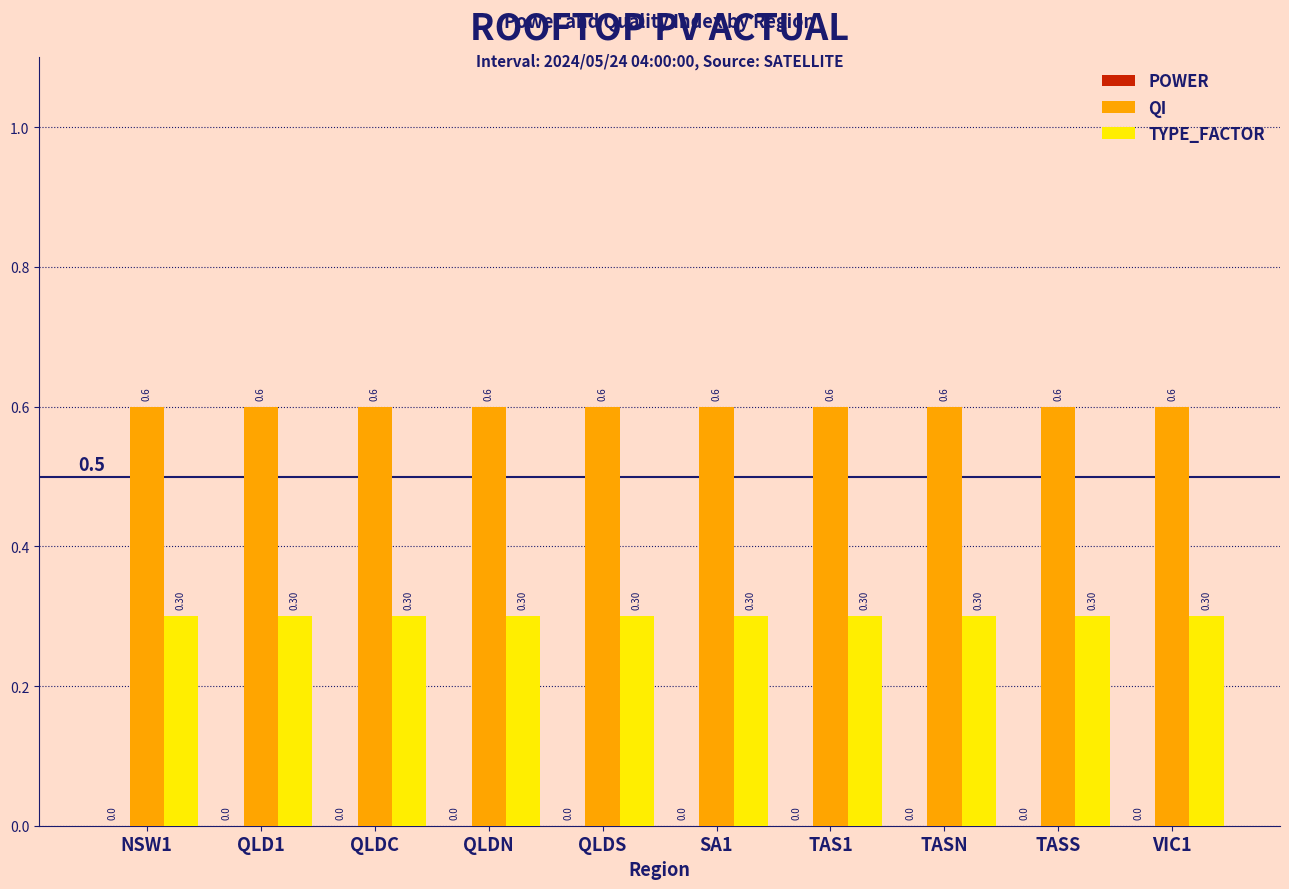

How many bars are there in total?

20